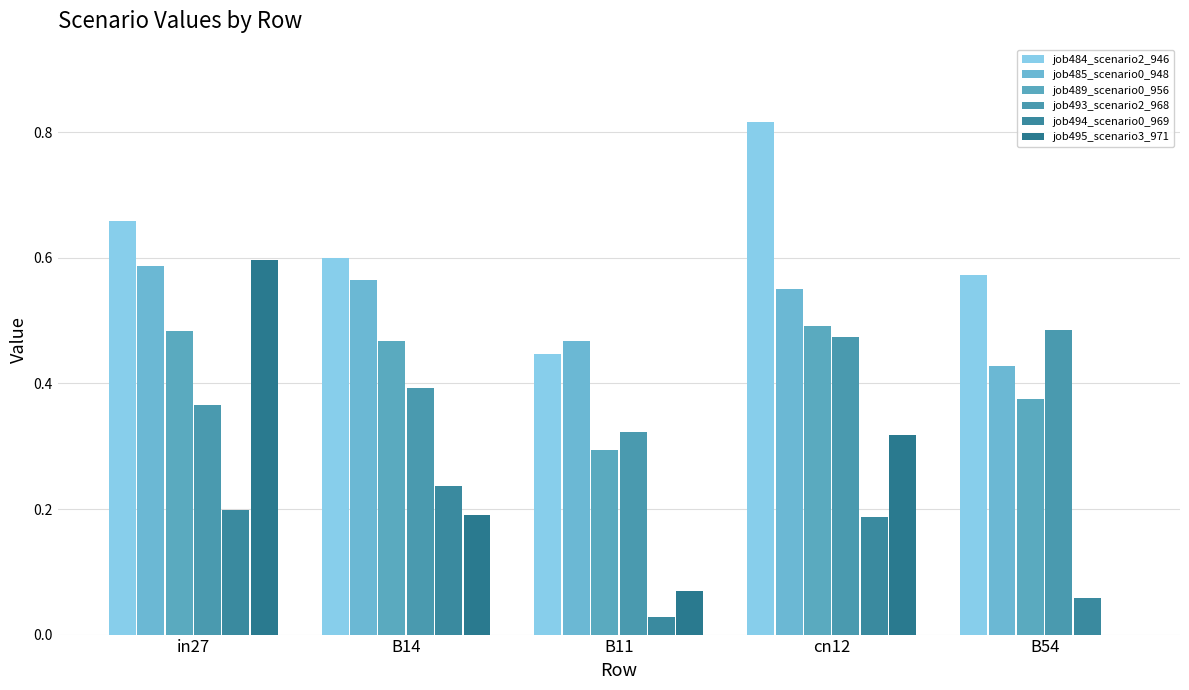

What is the maximum value for job495_scenario3_971?

0.6